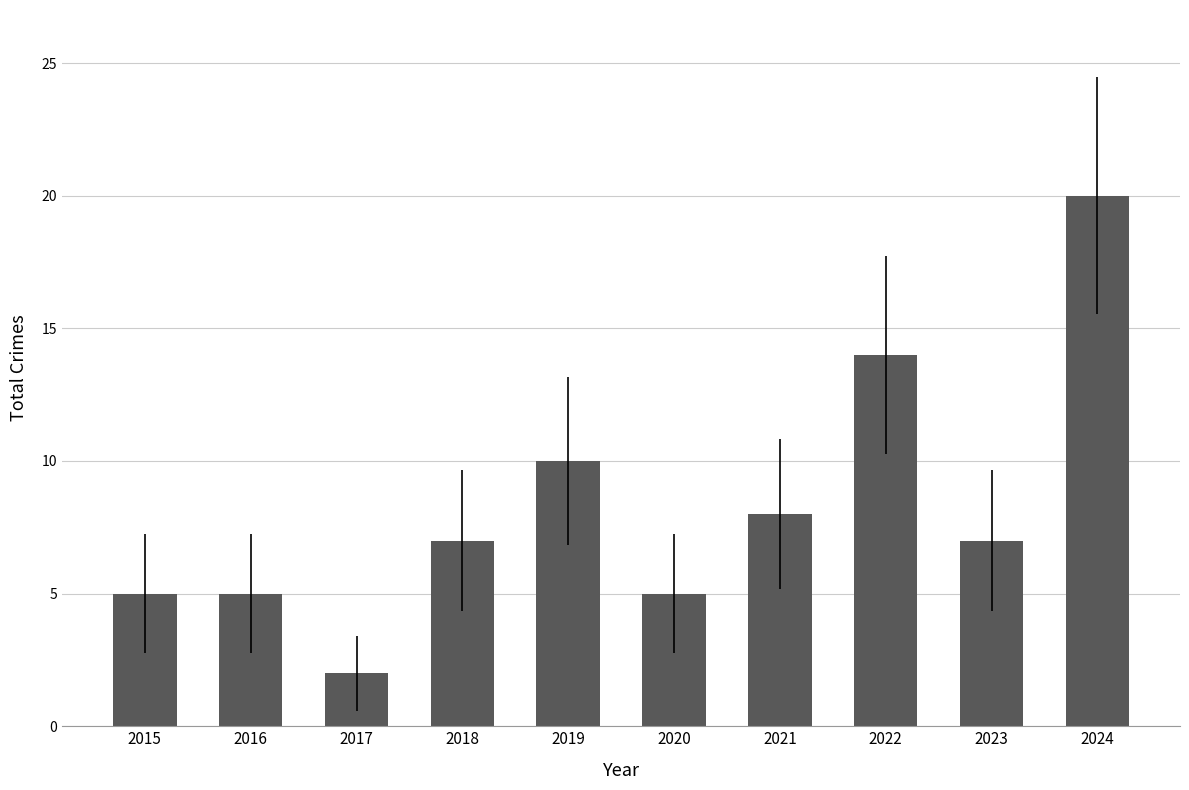

The chart shows a value of 11 at 2018. True or false?

False